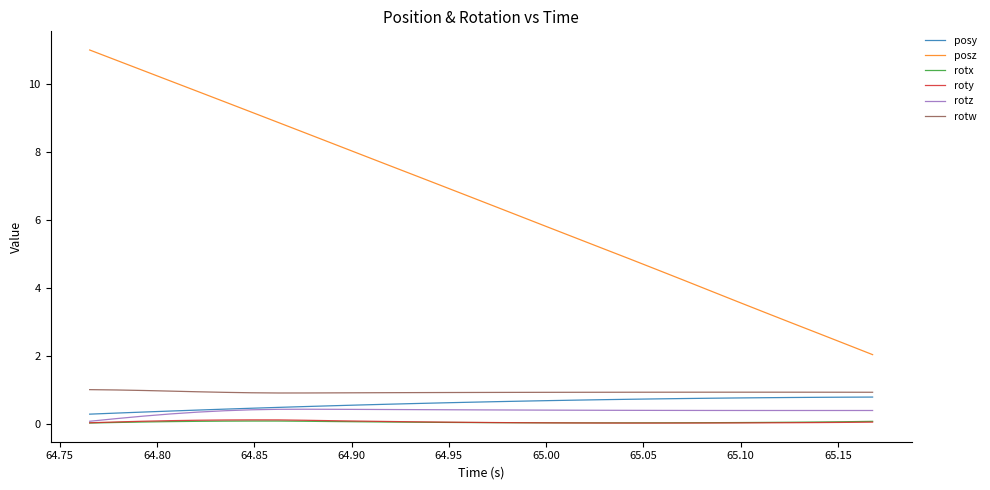

True or false: roty and posz cross at least once.

False